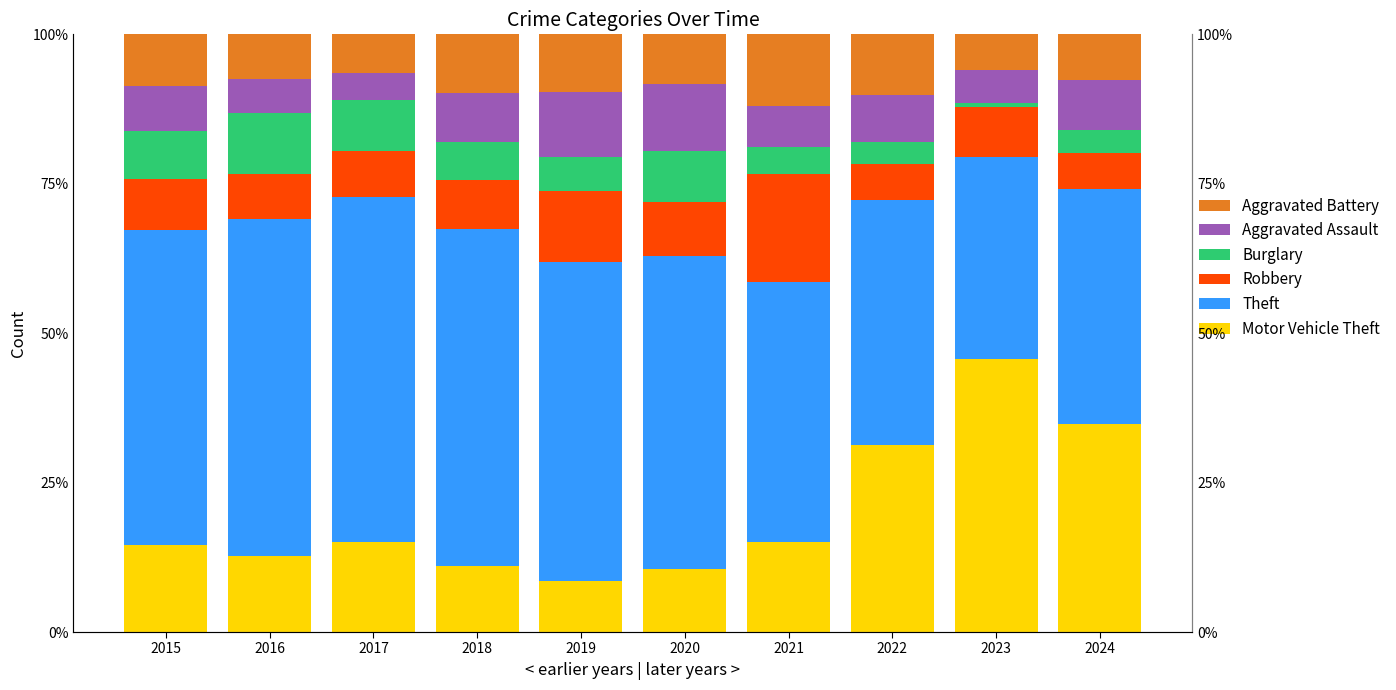

What is the value of the Motor Vehicle Theft bar at the 2nd from the left?

12.8